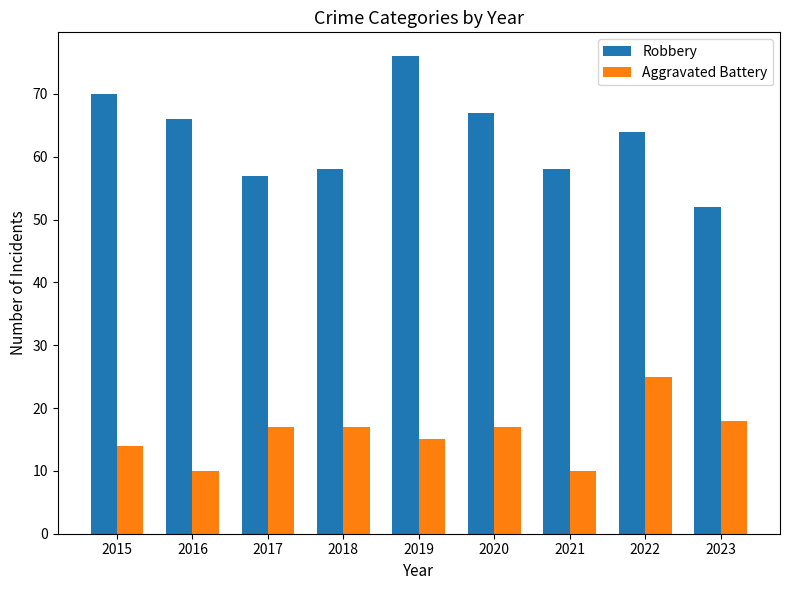

How many groups of bars are there?

9